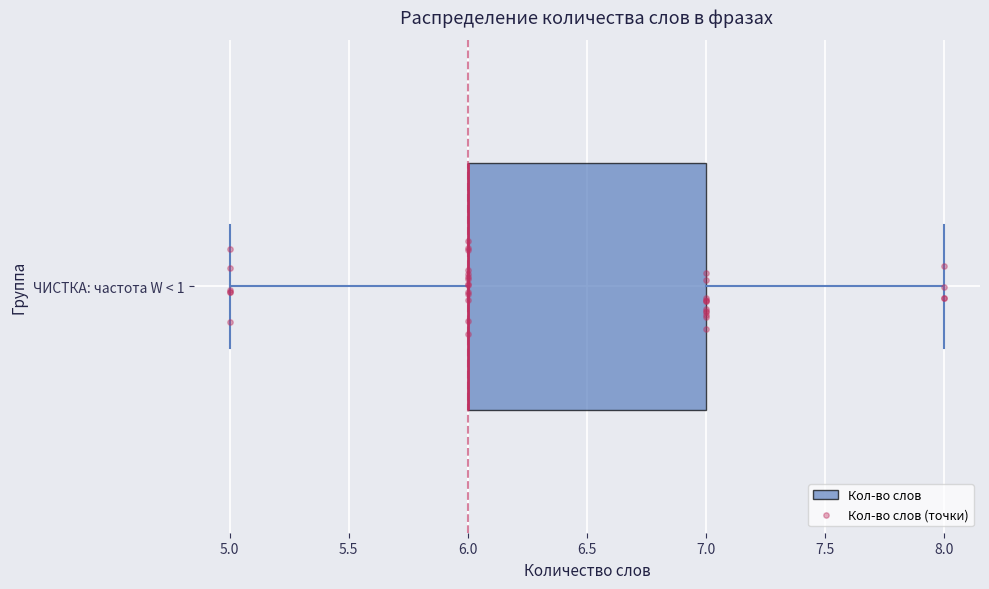

Where is the right edge of the box for ЧИСТКА: частота W < 1 on the x-axis? The values are not printed on the chart, so give them approximately, as read against the axis.

7